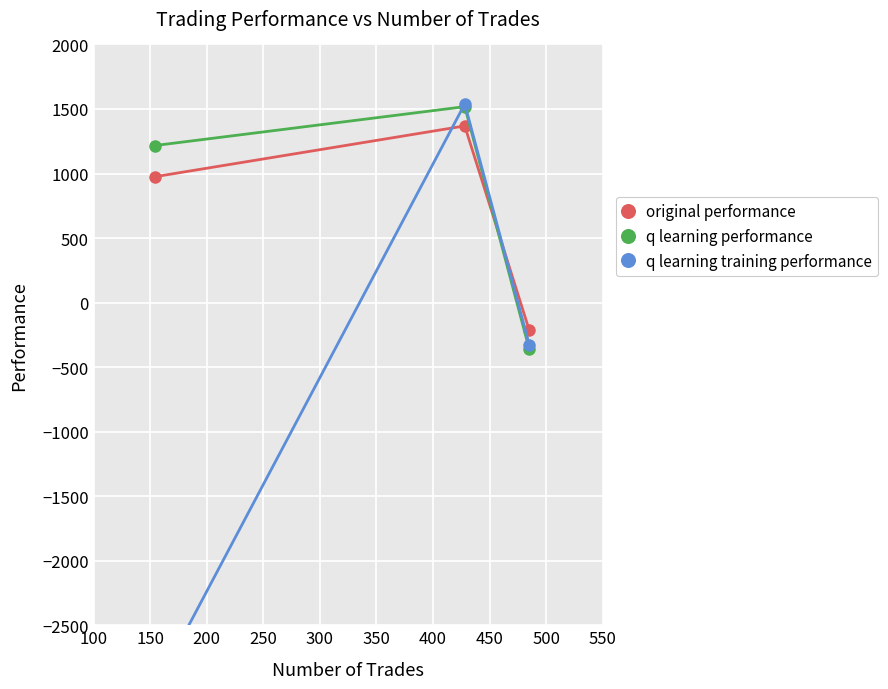

What is the minimum value for q learning training performance?

-3000.0